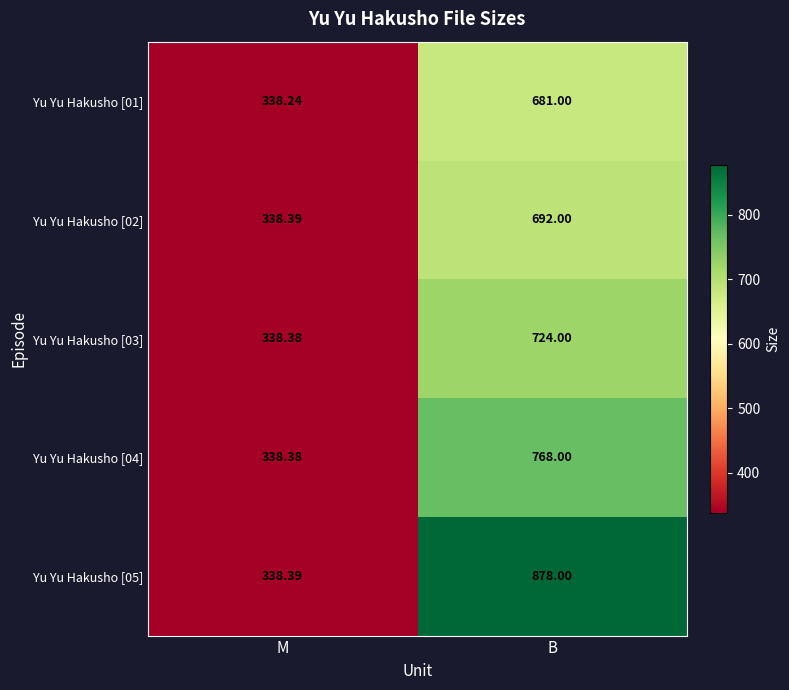

What is the minimum value shown in the chart?

338.2